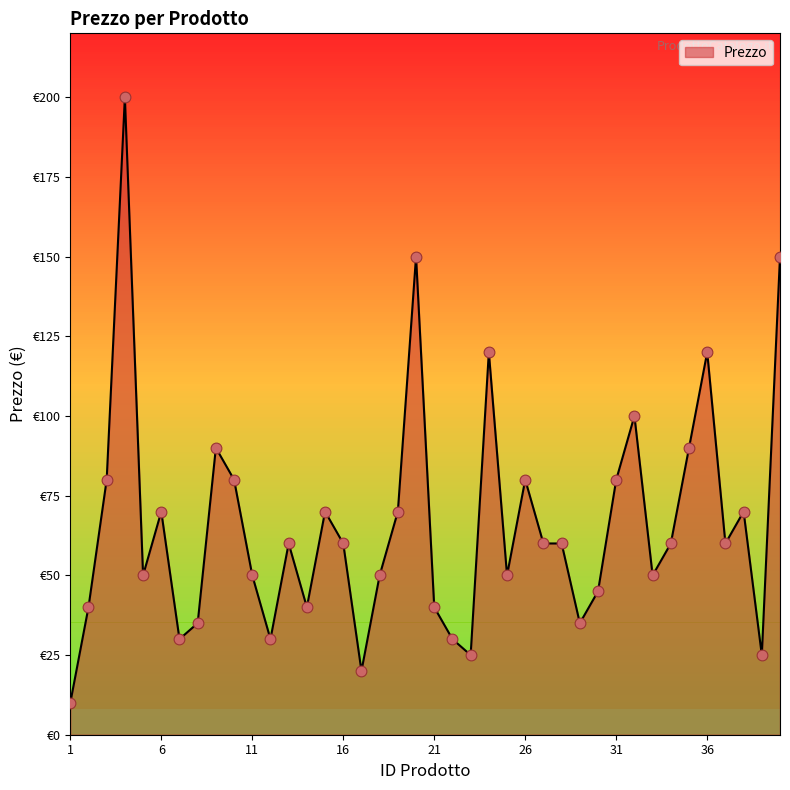

Is this an area chart (filled region under the line)?

Yes